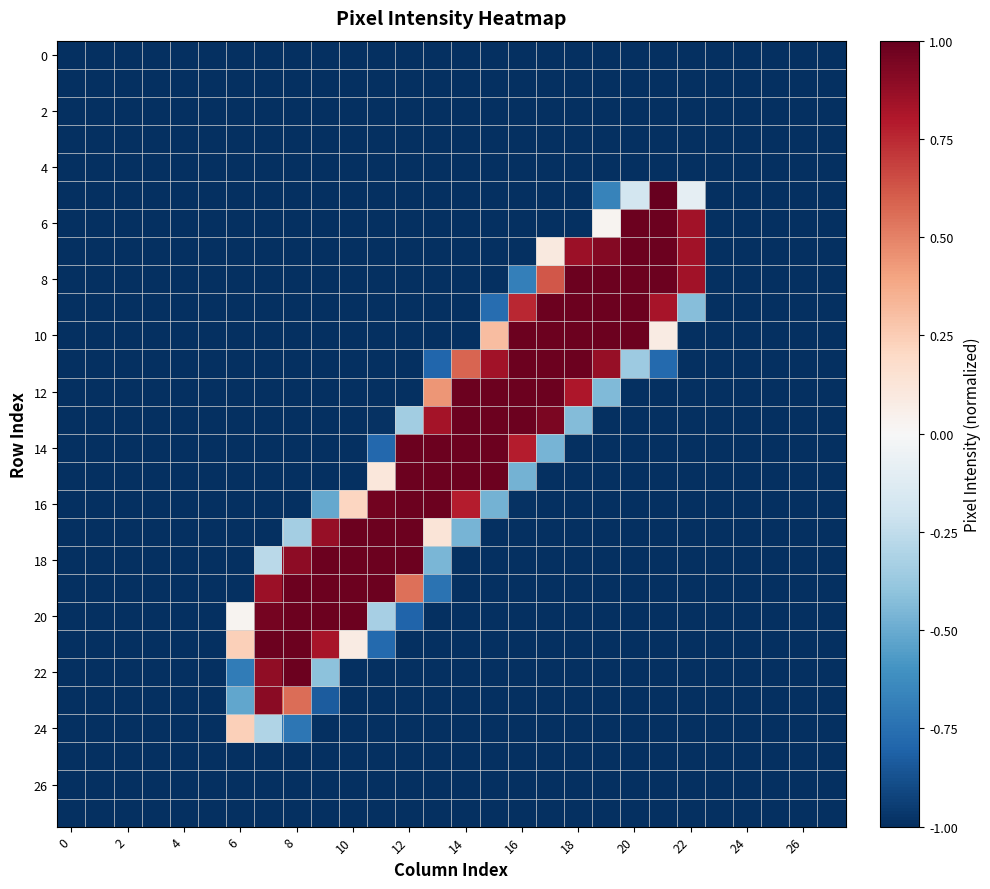

What is the greatest value displayed?

1.0